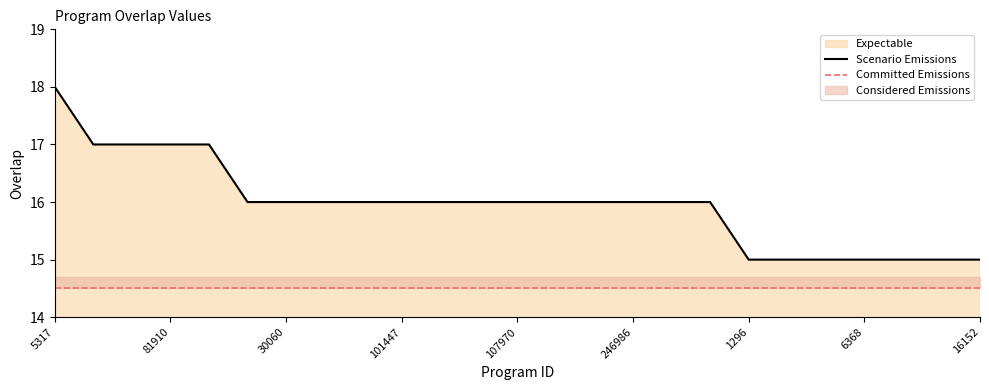

At which category does the chart reach its peak across all series?

5317